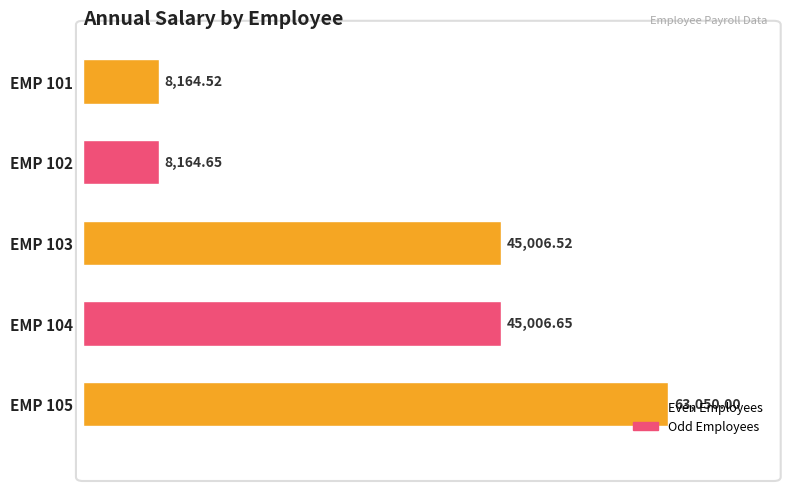

How many data points does each series have?

5